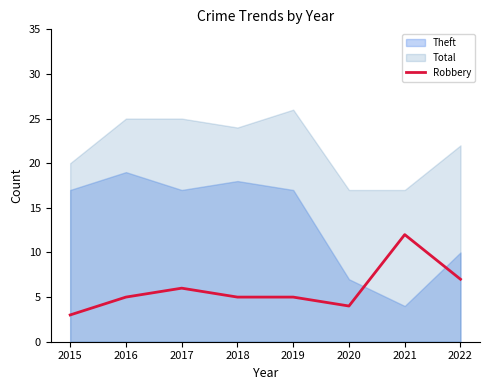

How many lines are shown in the chart?

1